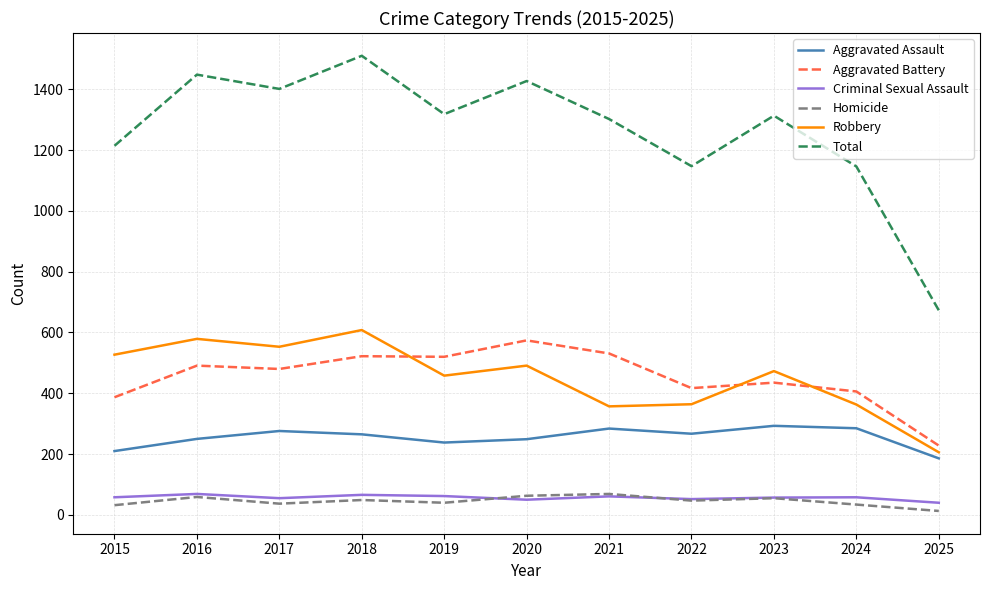

What is the total value across all series at 2022?

2294